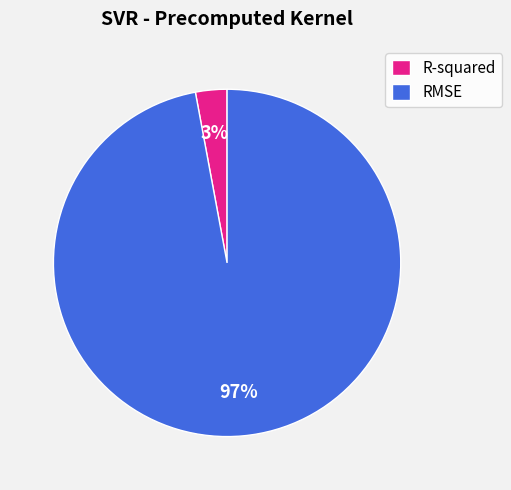

Which category accounts for the majority?

RMSE